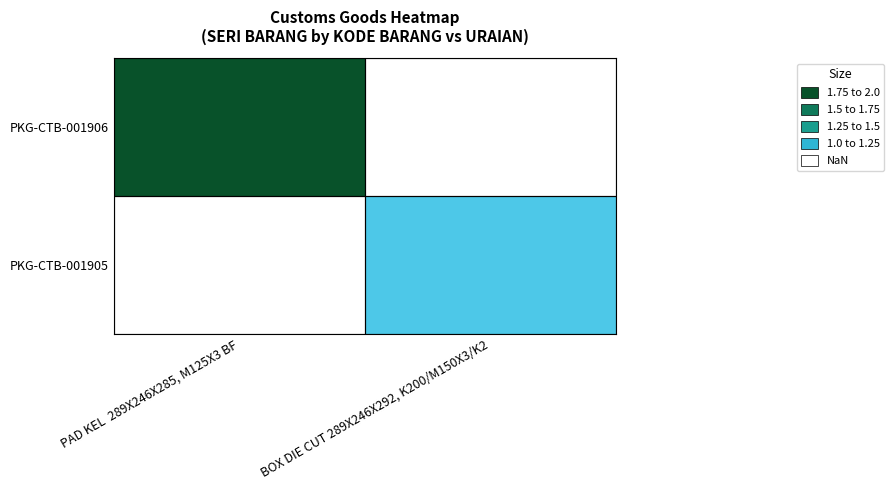

How many series are shown in this chart?

2